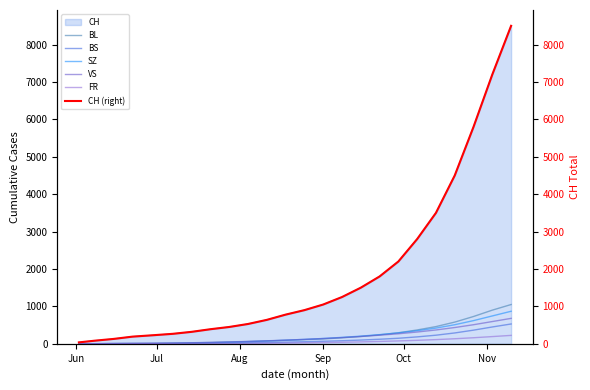

What is the highest value of the SZ series?

870